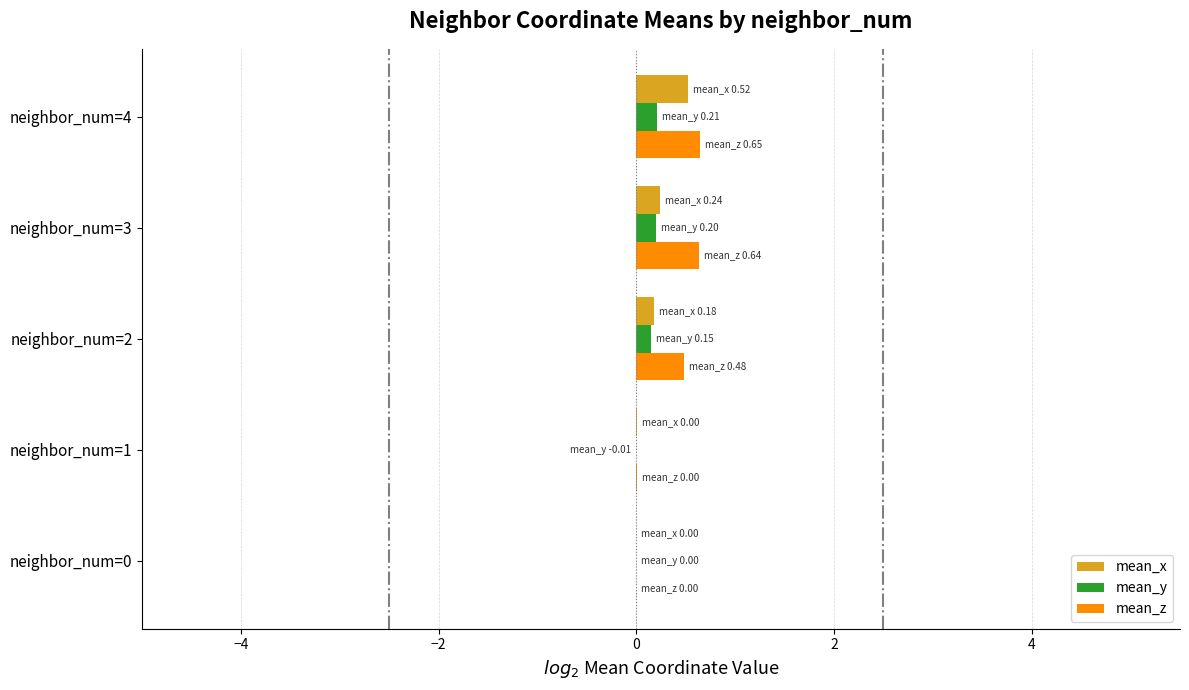

What is the greatest value displayed?

0.6